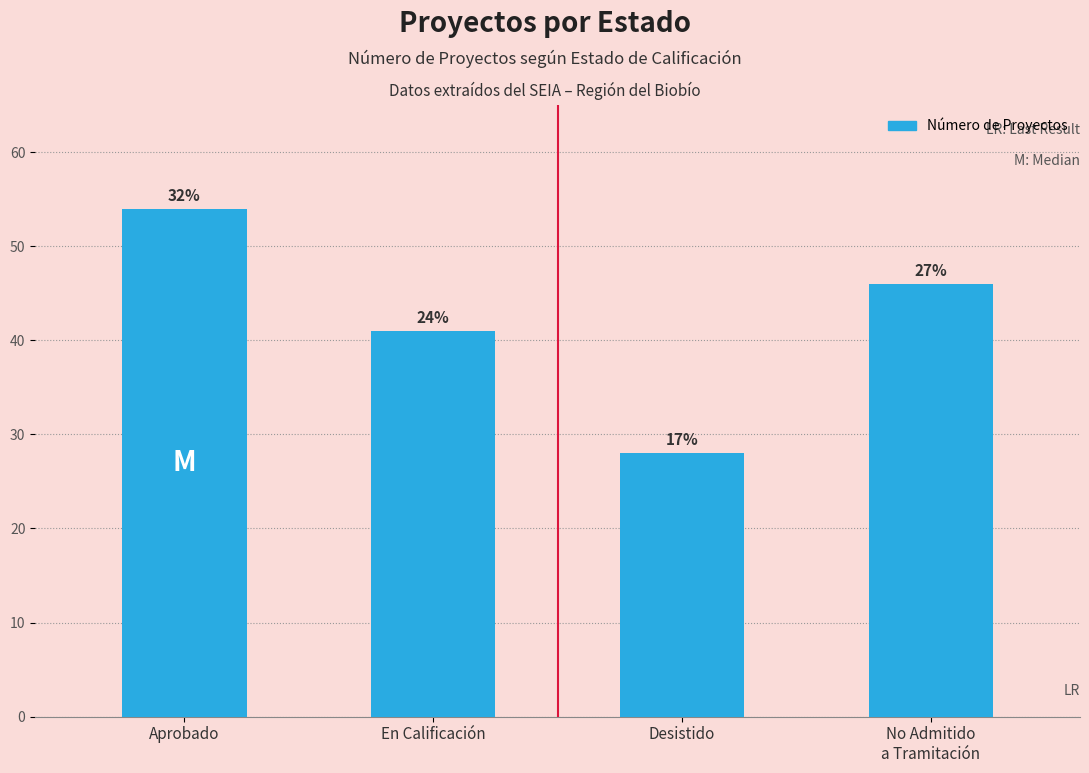

What is the label of the 1st bar from the left?

Aprobado